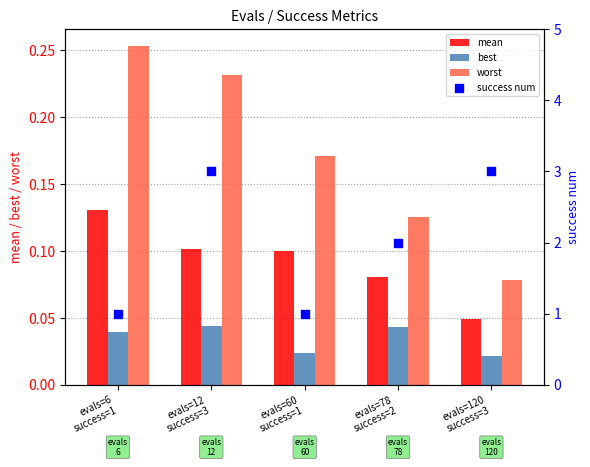

What are all the series names shown in the legend?

mean, best, worst, success num